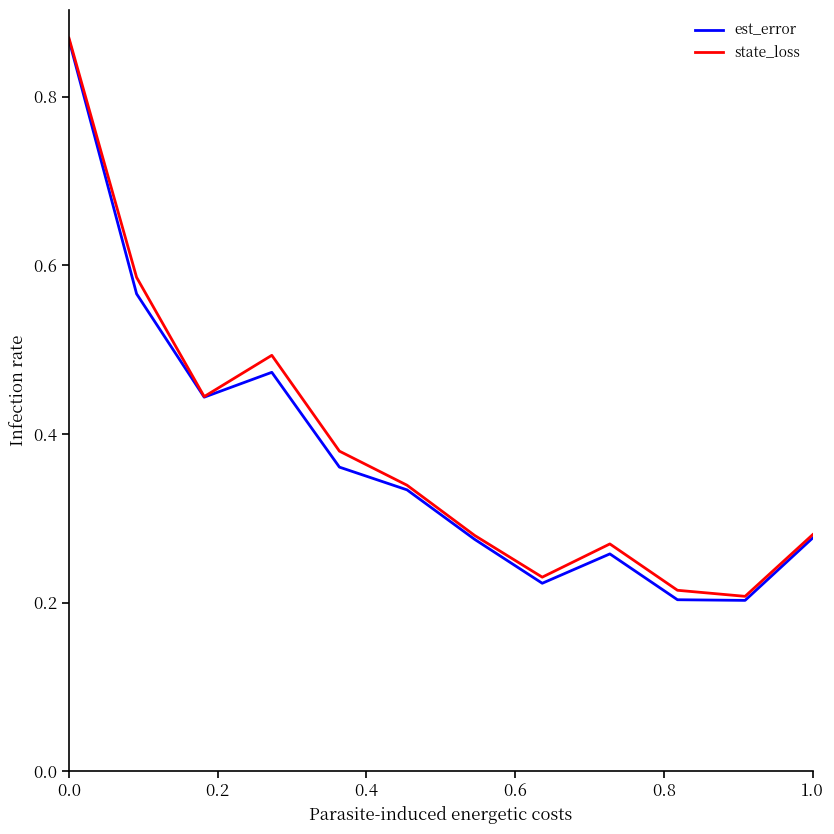

In state_loss, how many points are higher than both neighbors (excluding endpoints)?

2